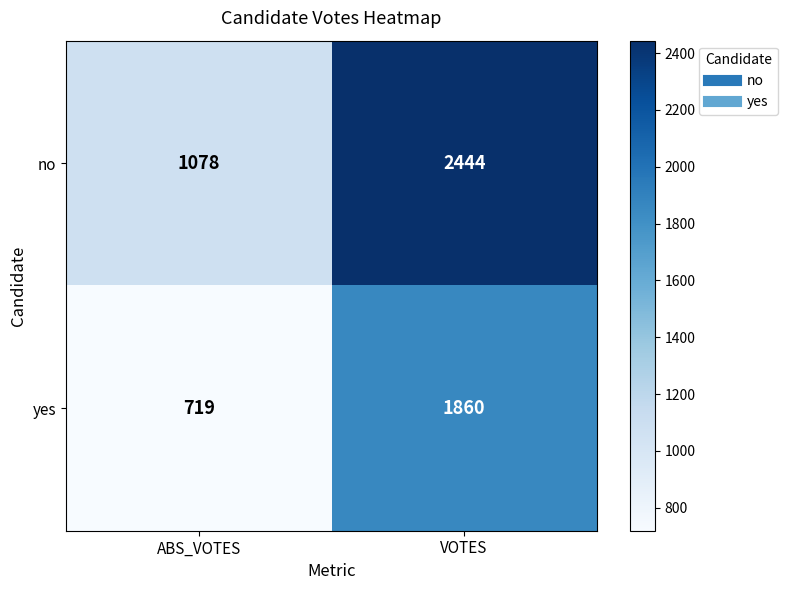

What is the greatest value displayed?

2444